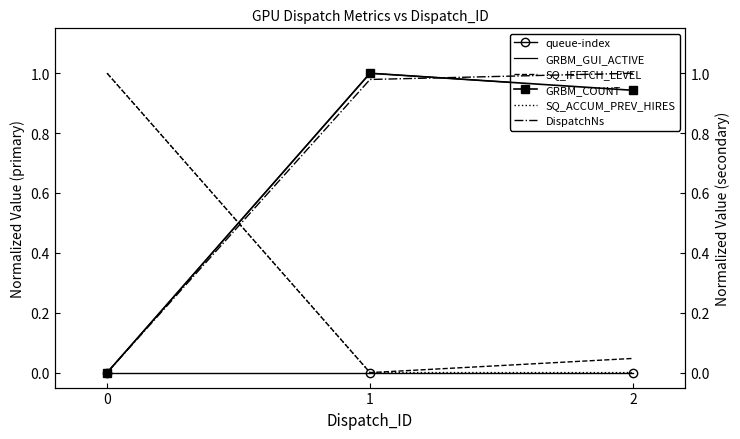

How many positive values does the SQ_ACCUM_PREV_HIRES series have?

2